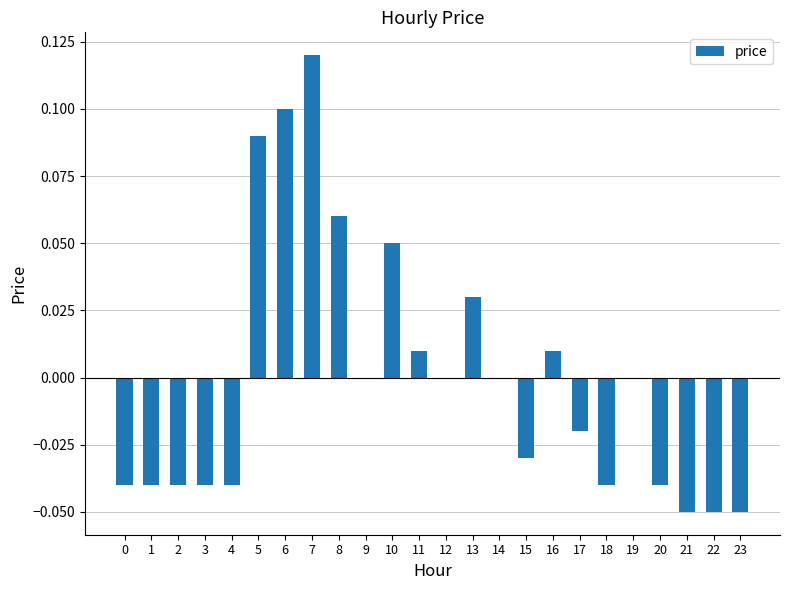

True or false: the data shows 0.0 at 19.

True